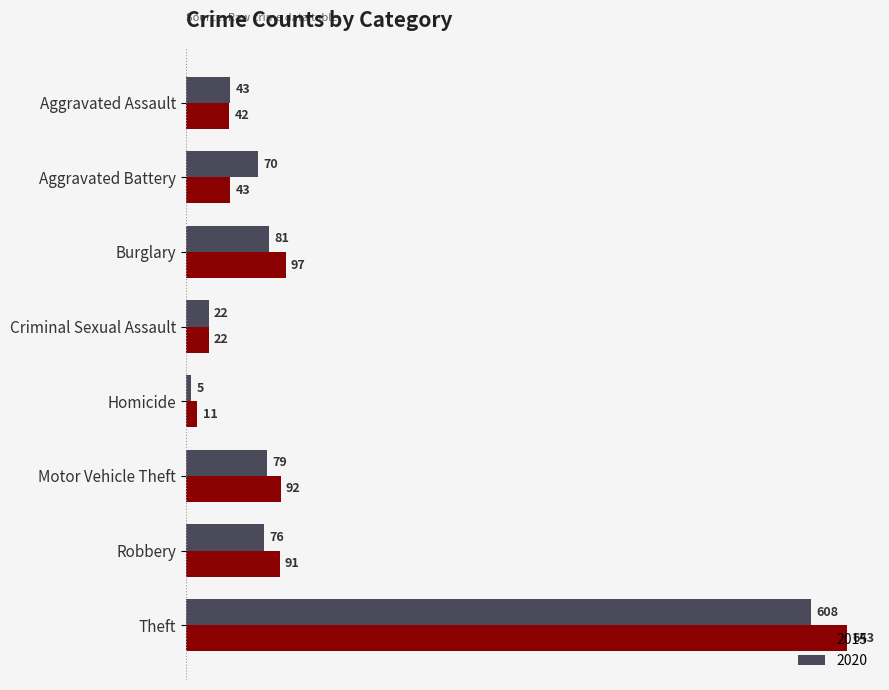

Is it true that 2015 equals 43 at Aggravated Battery?

True